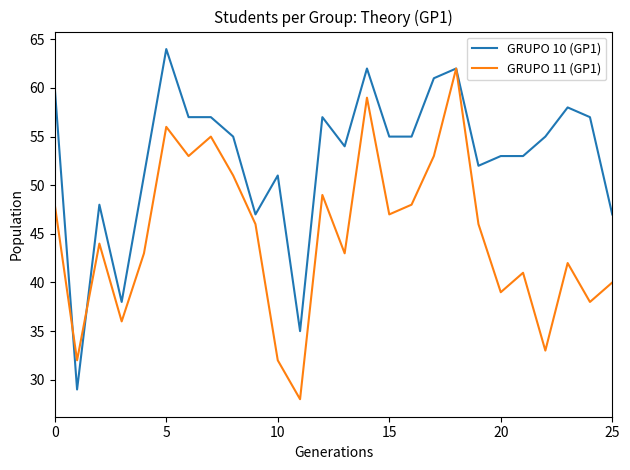

List the series in order of their peak value, lowest first.

GRUPO 11 (GP1), GRUPO 10 (GP1)